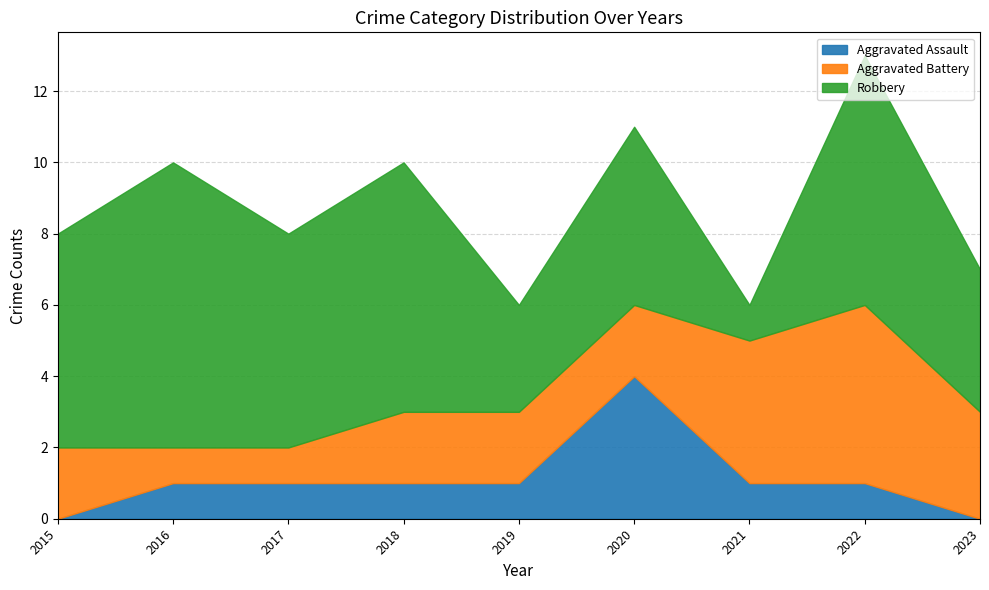

What is the difference between the maximum and minimum values in the Aggravated Battery series?

4